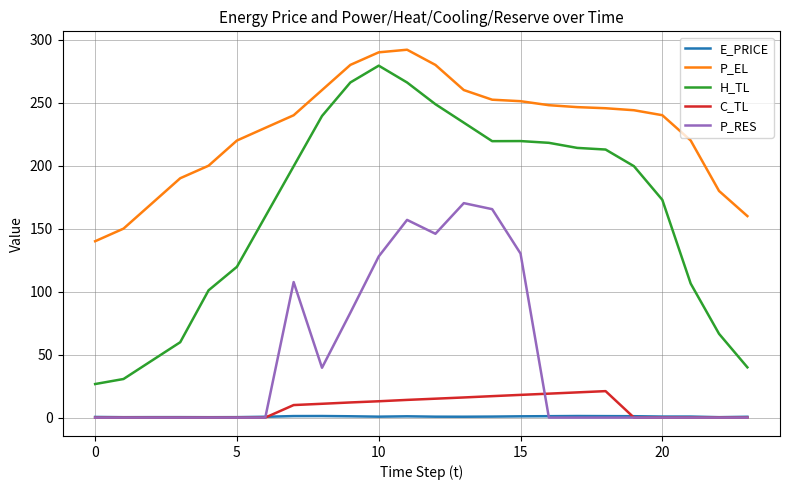

What is the maximum value for E_PRICE?

1.2